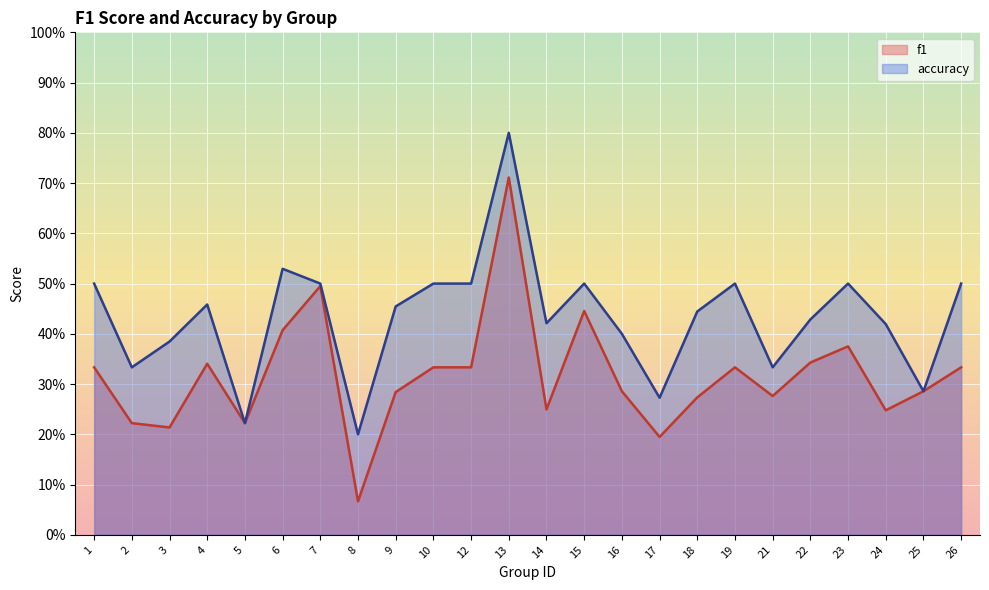

Which has a higher value, 16 or 6?

6